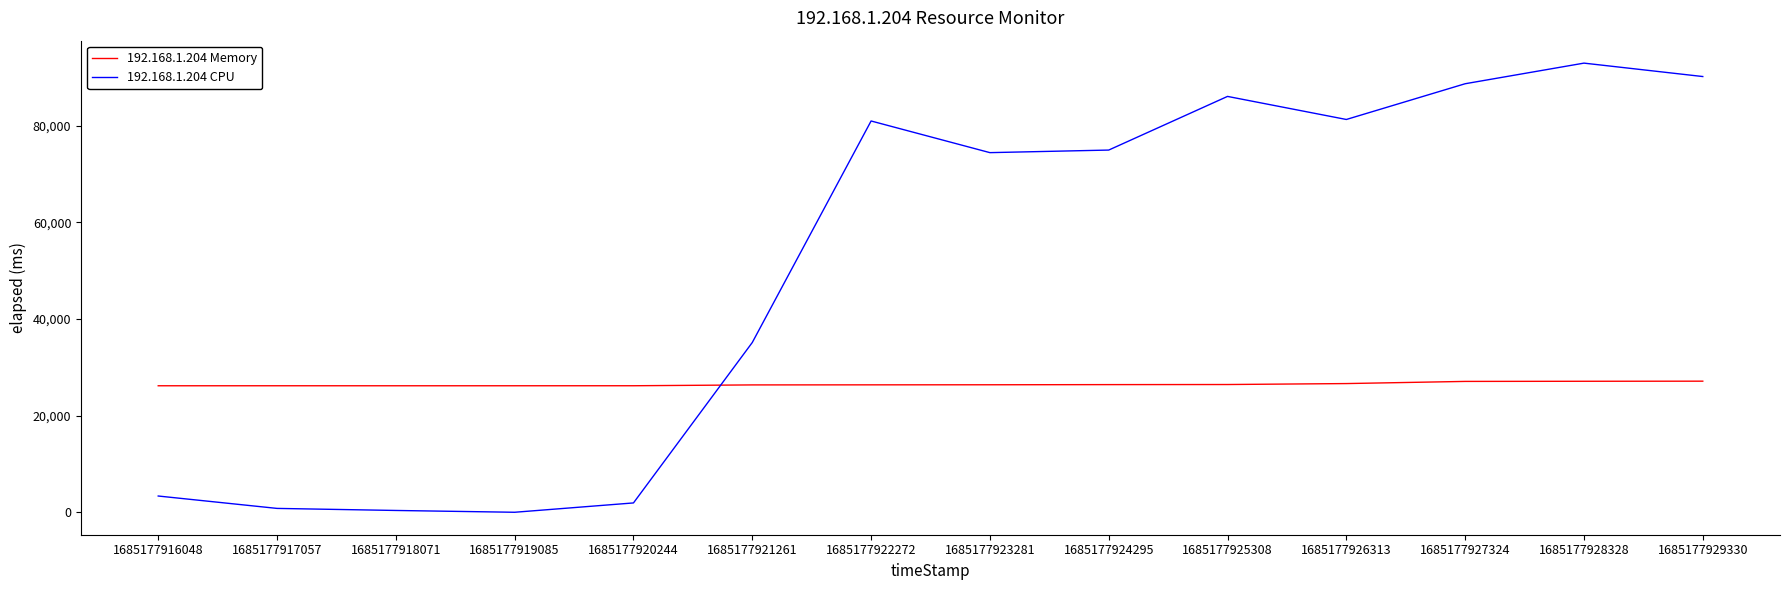

Where is 192.168.1.204 CPU nearest to the value 46489?

1685177921261